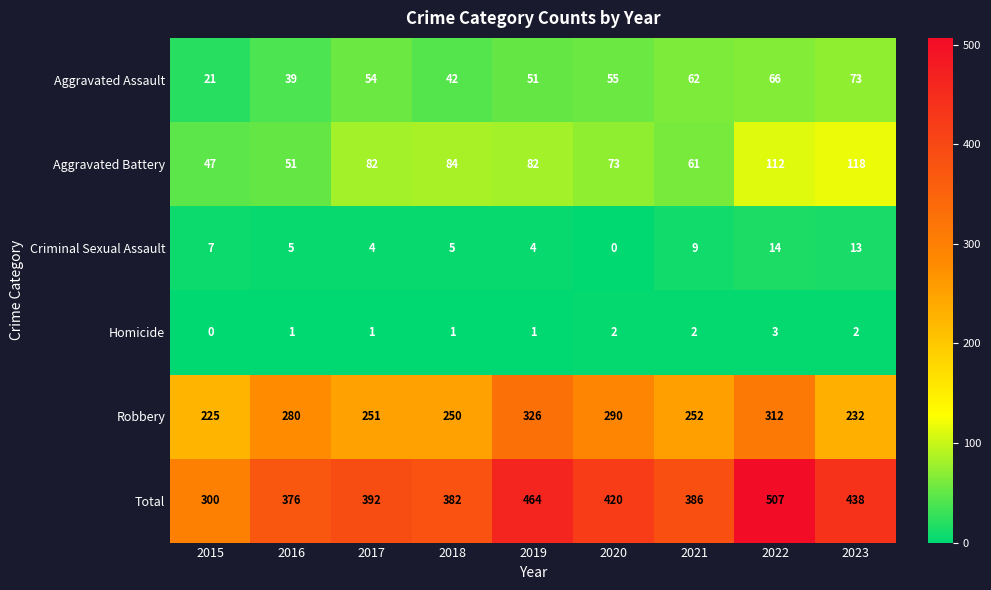

Which series changed the most between 2017 and 2023?

Total